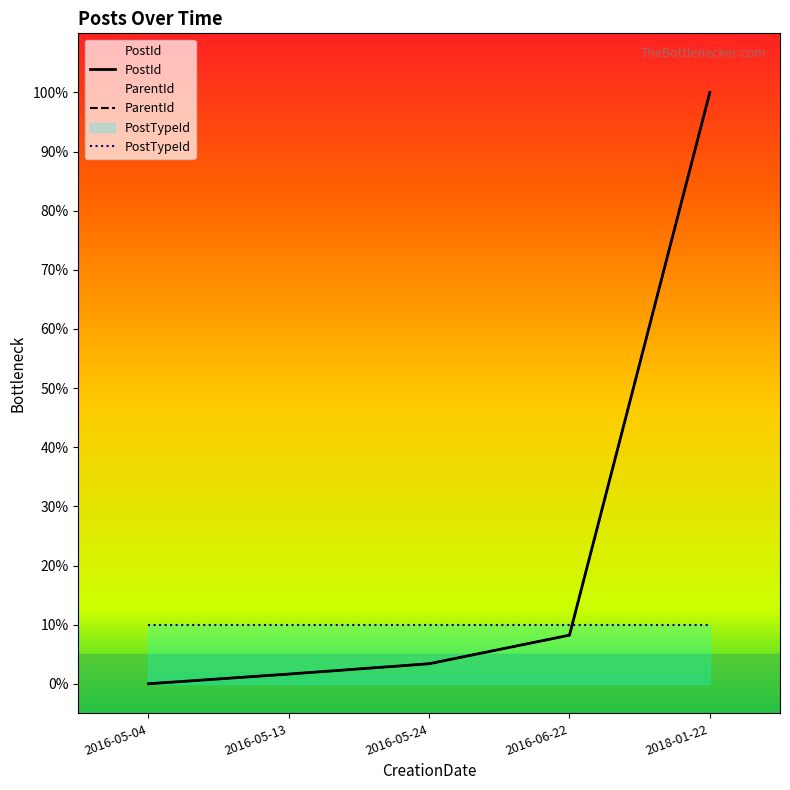

True or false: PostId and ParentId cross at least once.

False